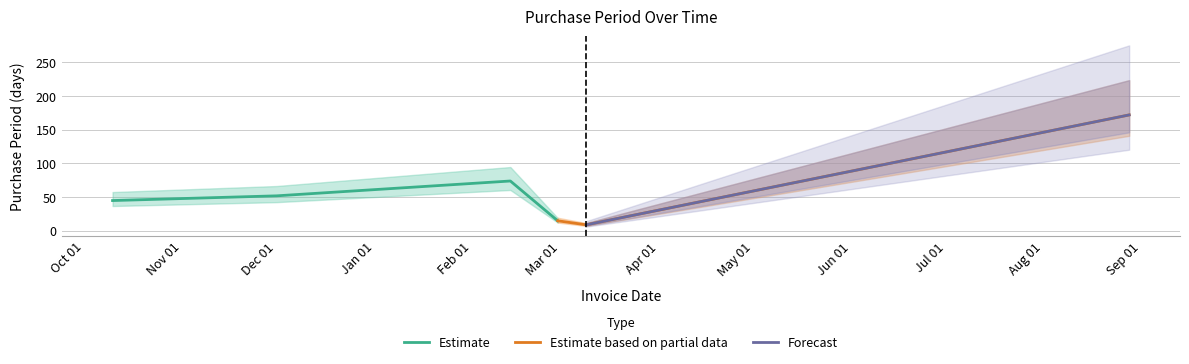

Rank the categories by value from highest to lowest.

2017-08-28, 2017-02-13, 2016-12-01, 2016-10-10, 2017-02-28, 2017-03-09